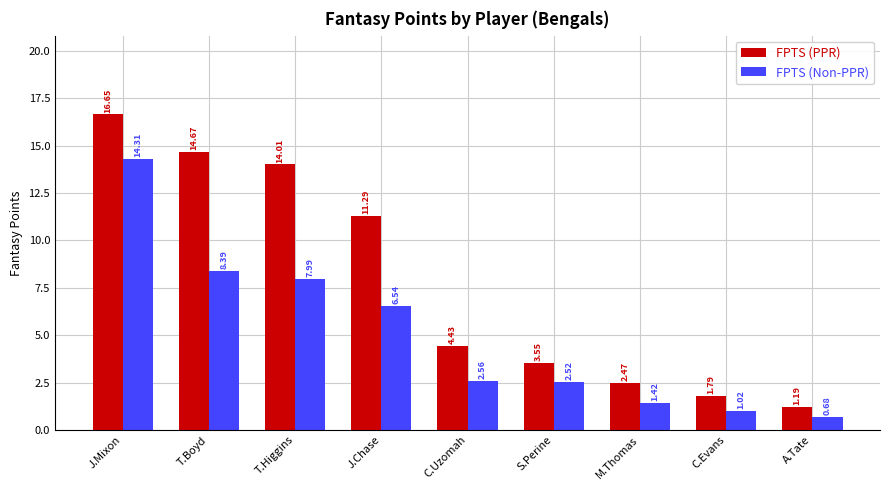

True or false: FPTS (Non-PPR) has a value of 1.8 at T.Boyd.

False